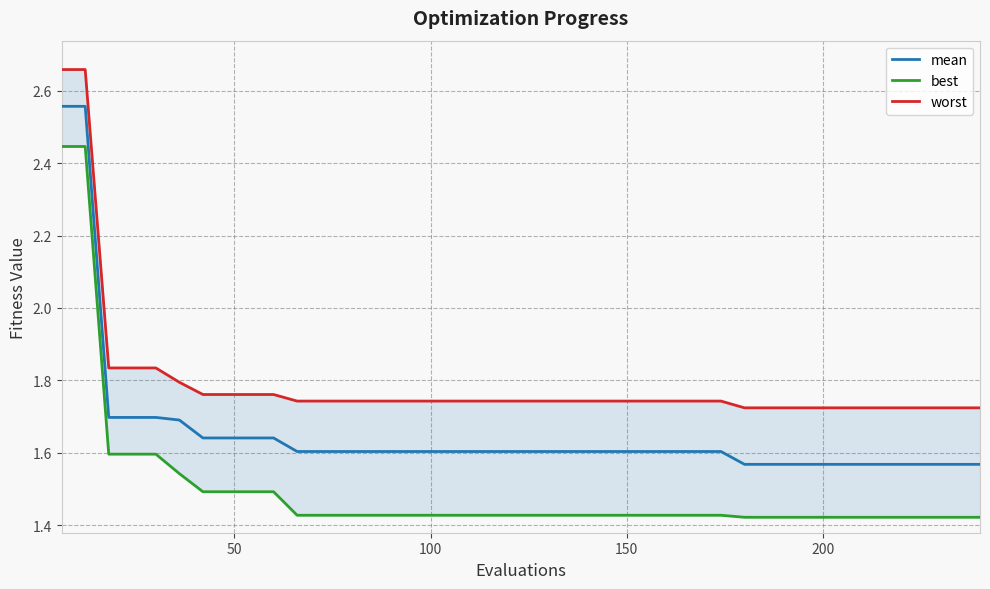

What is the difference between the maximum and second lowest values in the best series?

1.0